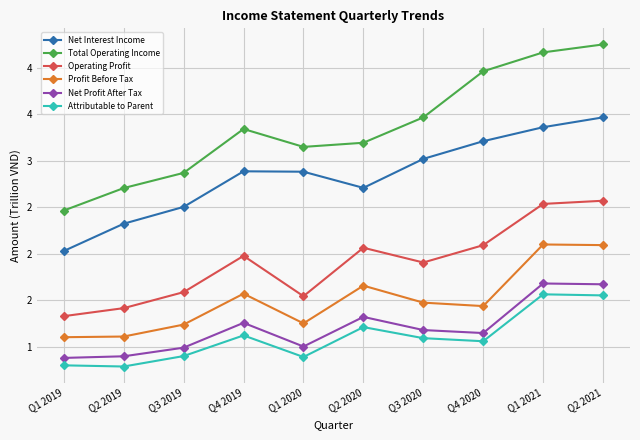

List the labels in order of Net Profit After Tax value, smallest first.

Q1 2019, Q2 2019, Q3 2019, Q1 2020, Q4 2020, Q3 2020, Q4 2019, Q2 2020, Q2 2021, Q1 2021